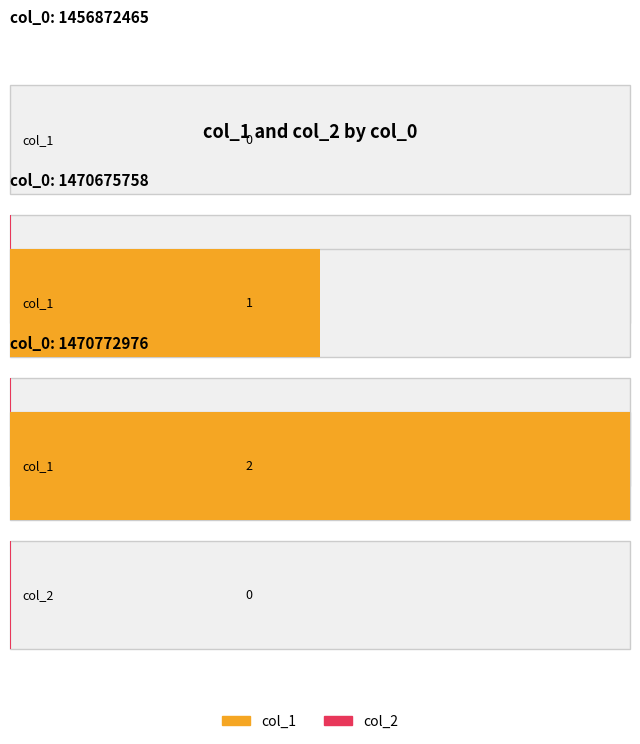

At 1470772976, list the series in order from largest to smallest.

col_1, col_2